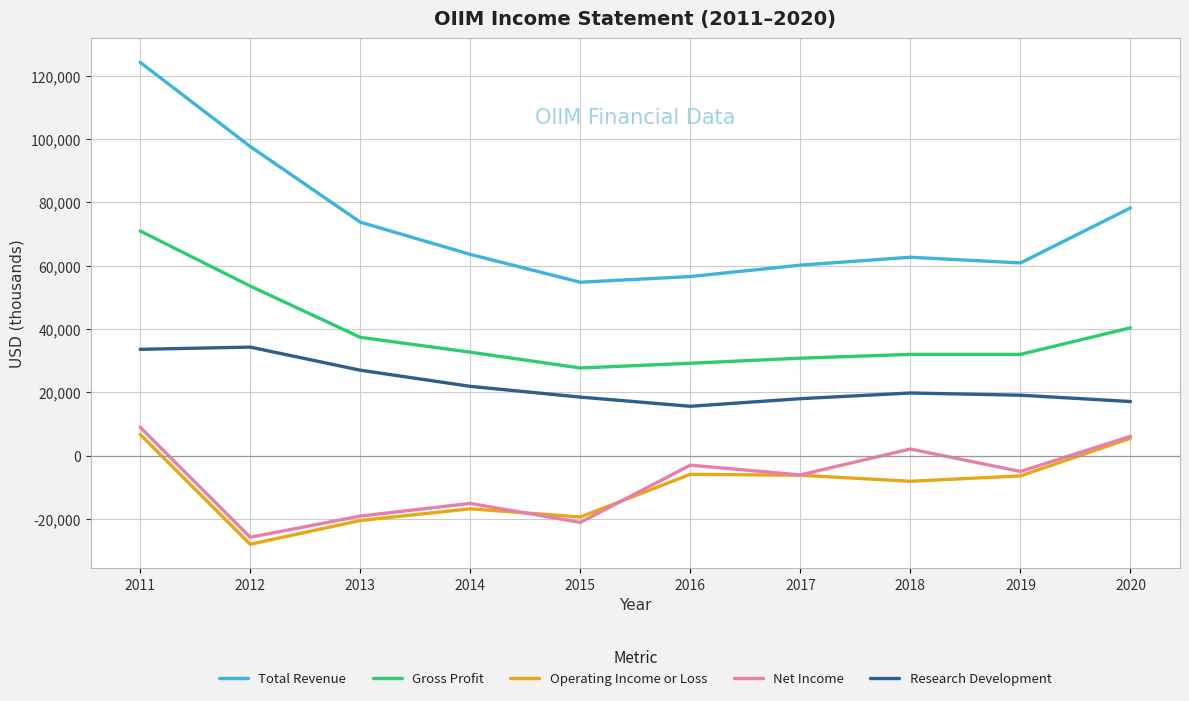

The value of Total Revenue at 2011 is 124300. True or false?

True